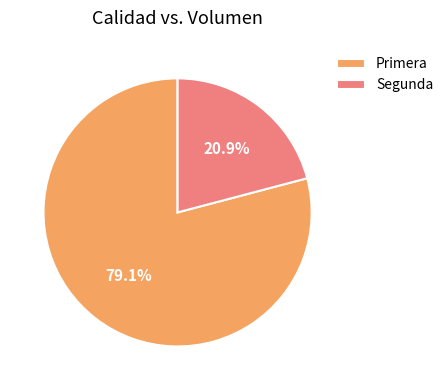

Which category accounts for the majority?

Primera